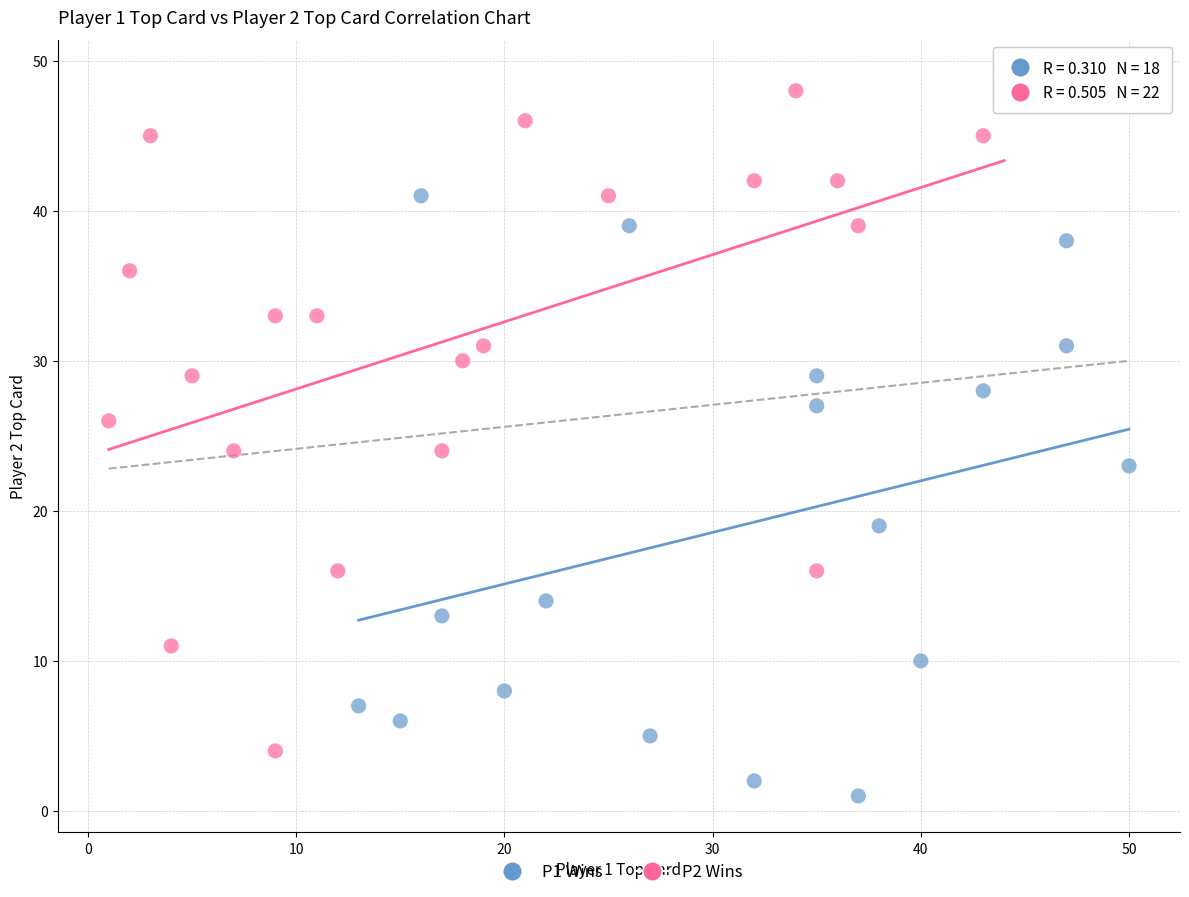

Which series has the largest Y range (max minus min)?

P2 Wins